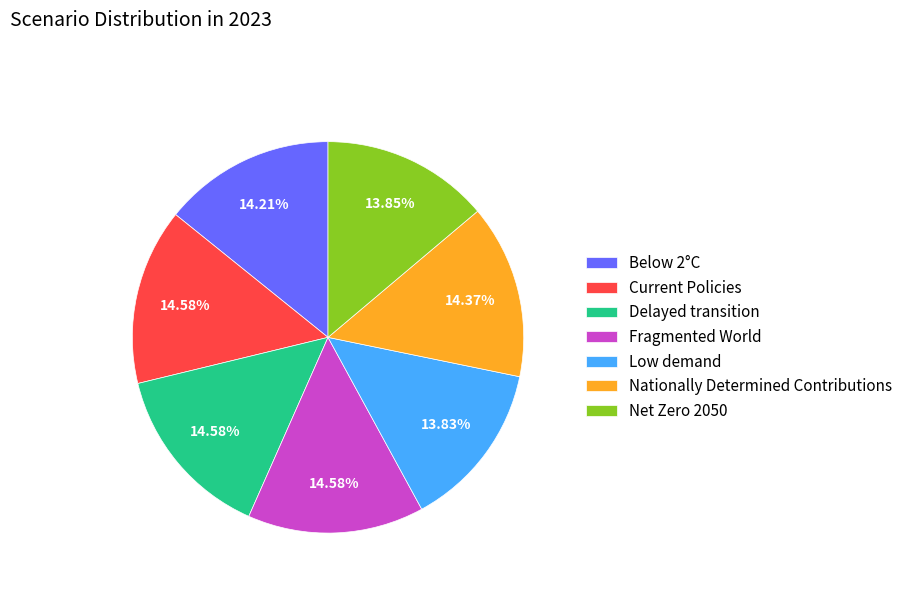

The Below 2°C slice represents 25% of the pie. True or false?

False